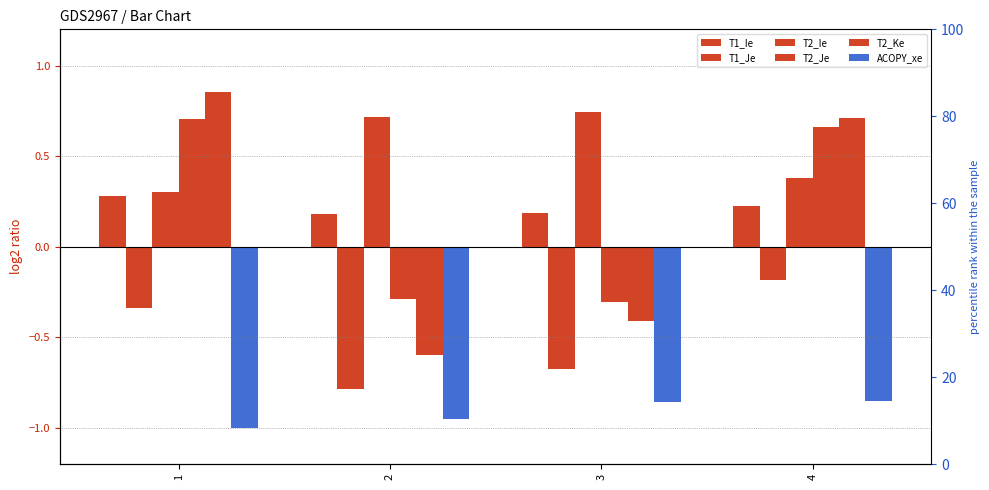

Rank the series at 2 from lowest to highest value.

ACOPY_xe, T1_Je, T2_Ke, T2_Je, T1_Ie, T2_Ie